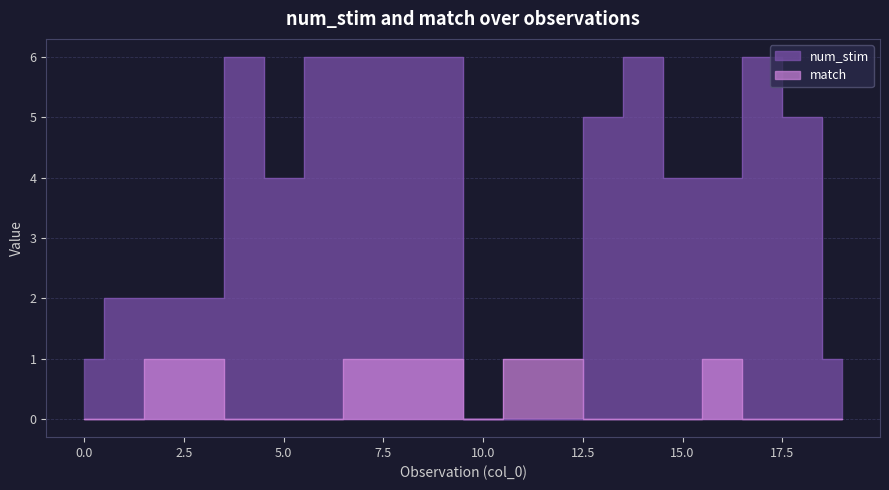

At how many categories does at least one series exceed 5?

7